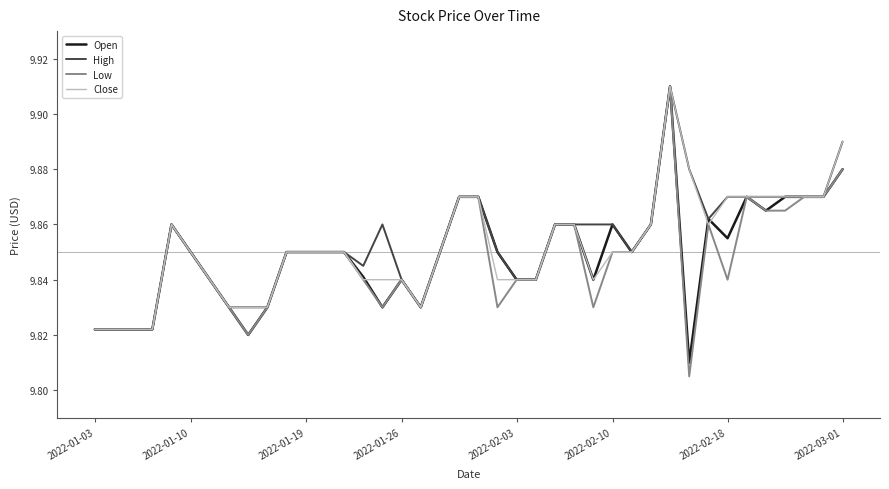

Which series has the widest spread of values?

Low